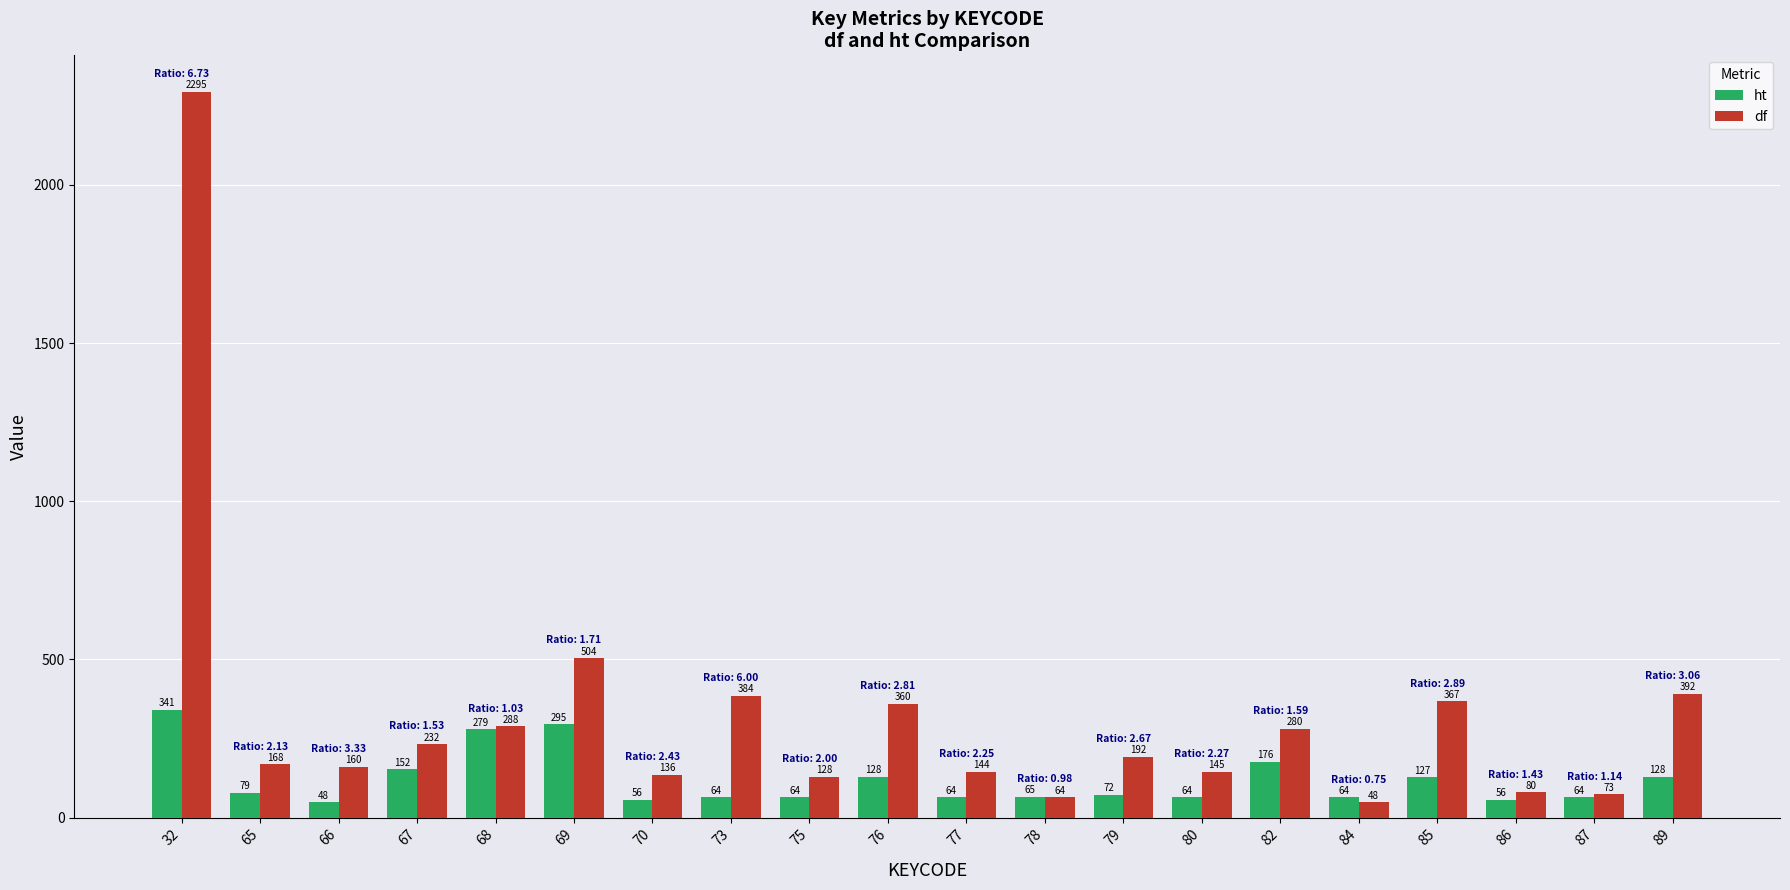

What is the difference between the maximum and minimum values in the ht series?

293